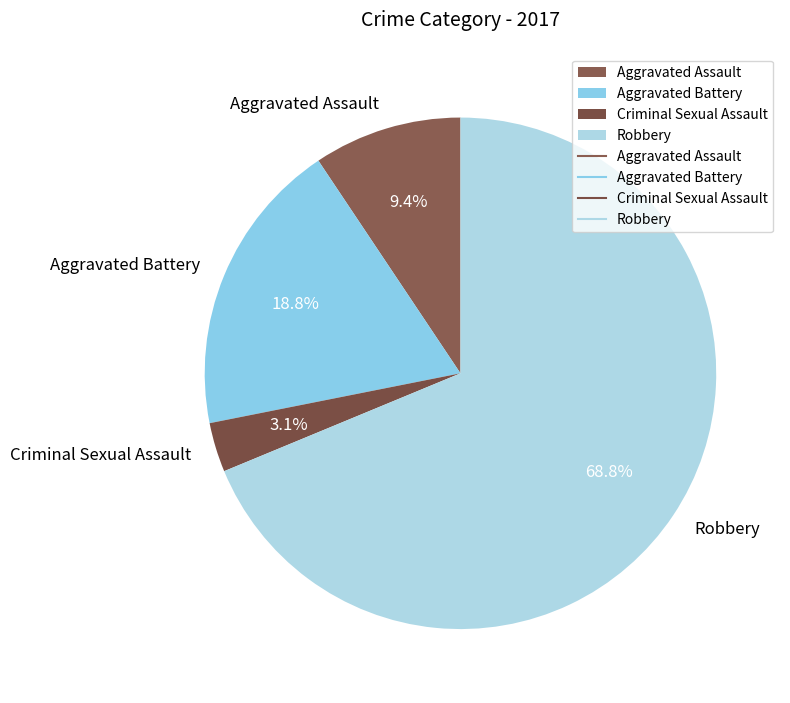

Rank the categories by value from lowest to highest.

Criminal Sexual Assault, Aggravated Assault, Aggravated Battery, Robbery